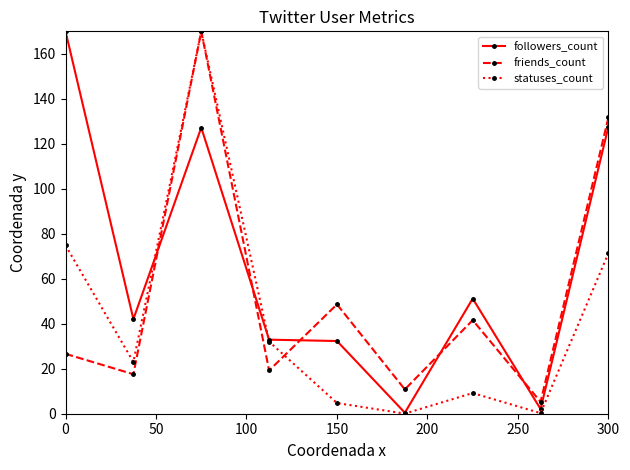

What are all the series names shown in the legend?

followers_count, friends_count, statuses_count